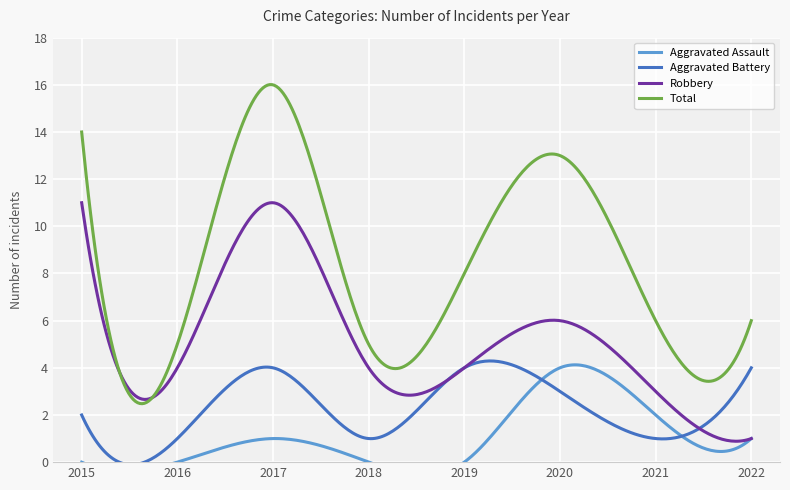

How many categories are shown in the chart?

8